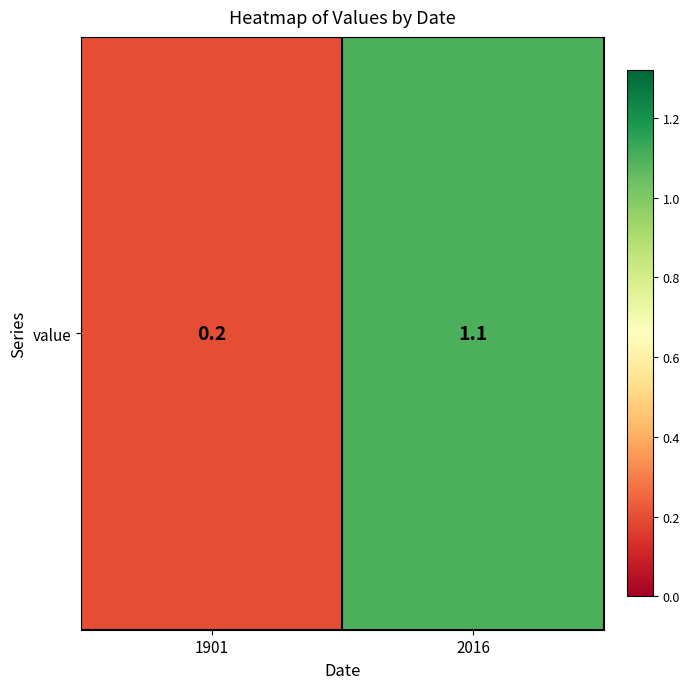

Count the values in the range 0 to 1.

1